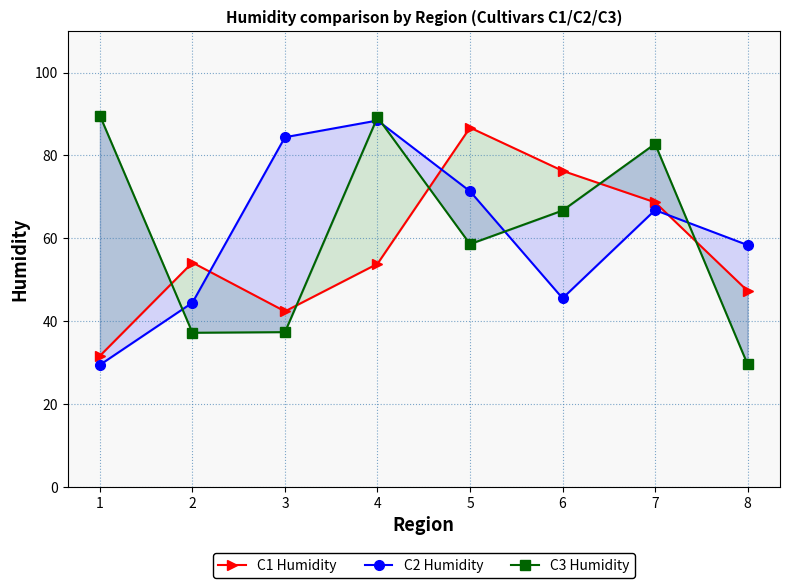

The C1 Humidity series shows 31.2 at 4. True or false?

False